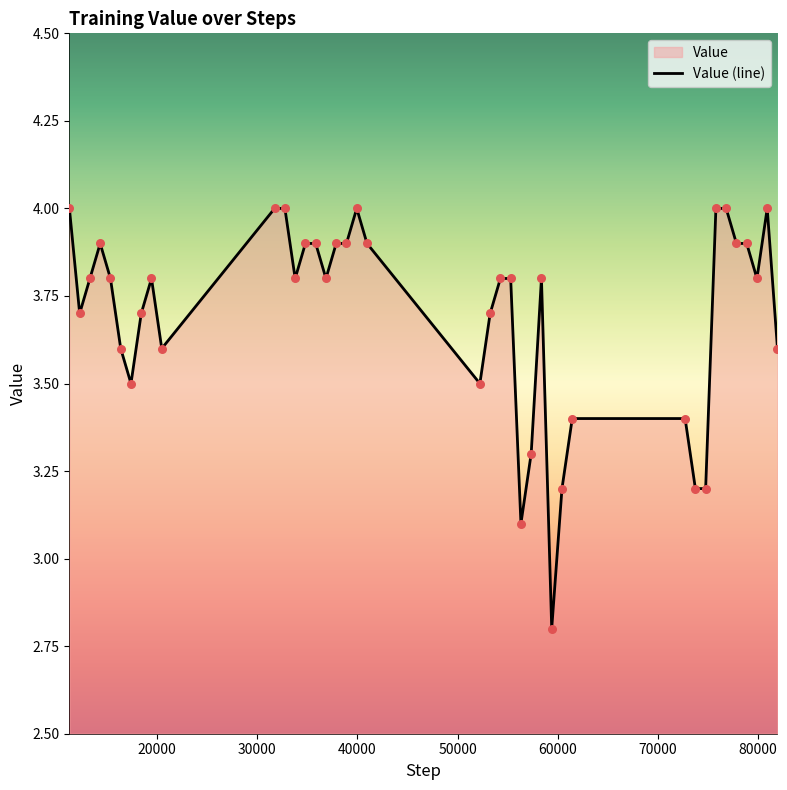

What is the difference between the maximum and minimum values?

1.2